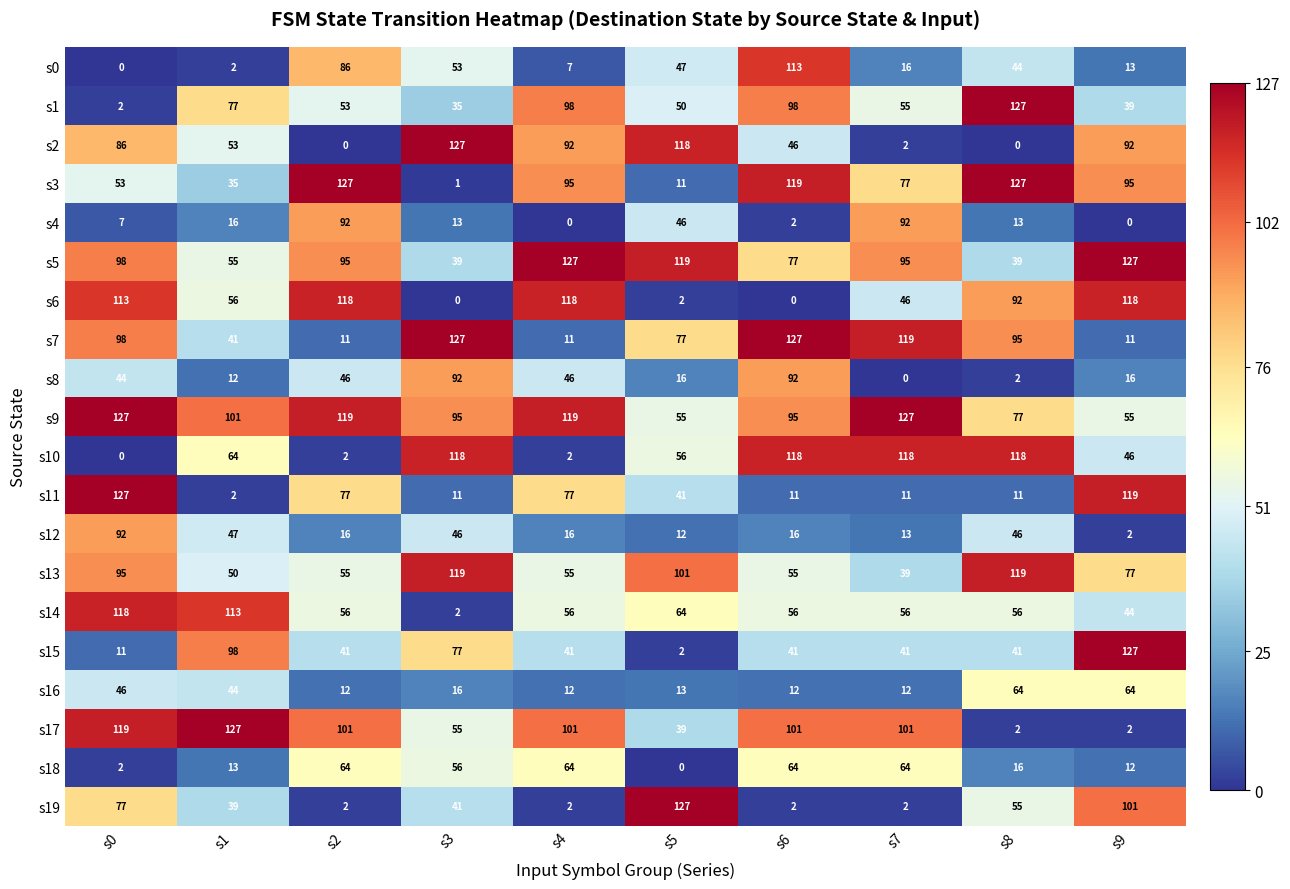

What is the average value of the s4 series?

28